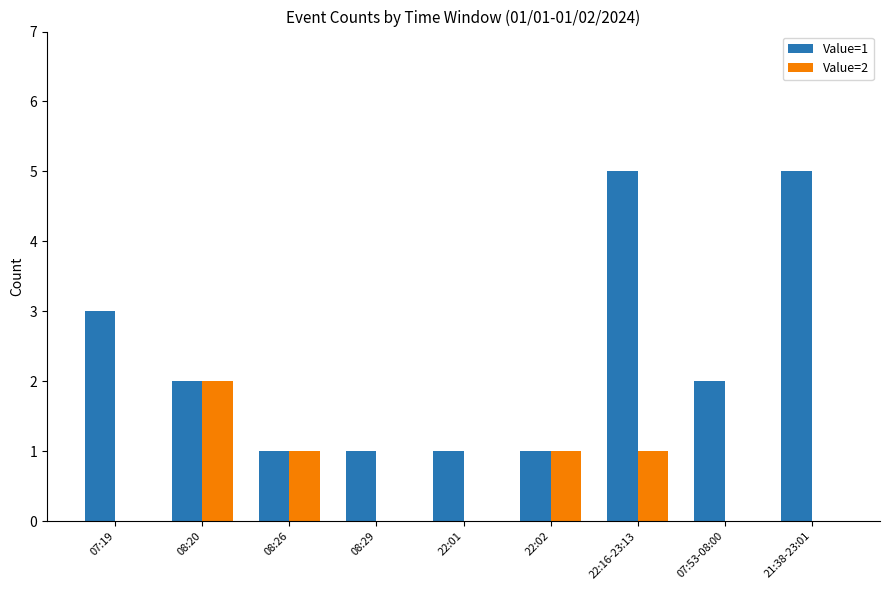

What is the difference between the Value=1 values at 08:20 and 22:16-23:13?

3